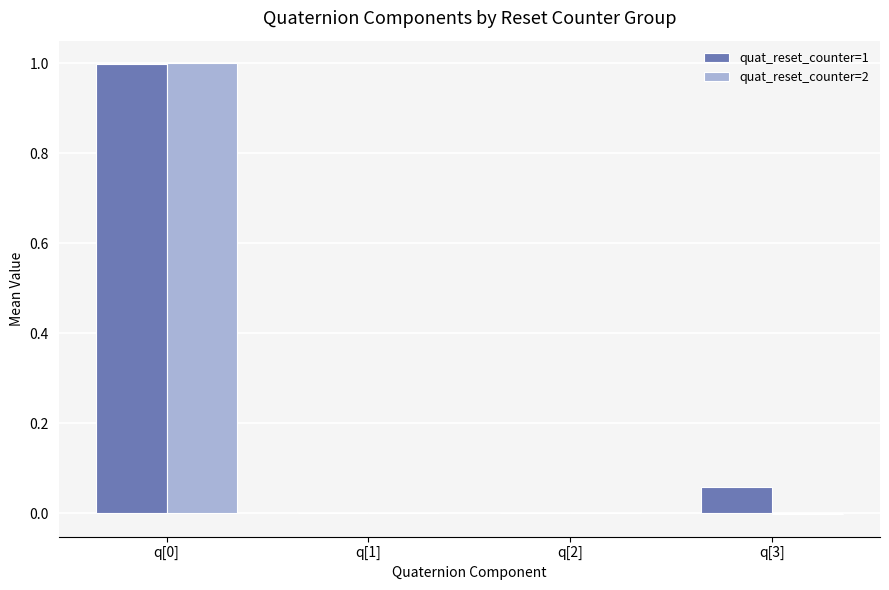

True or false: quat_reset_counter=1 has a value of 1.6 at q[0].

False